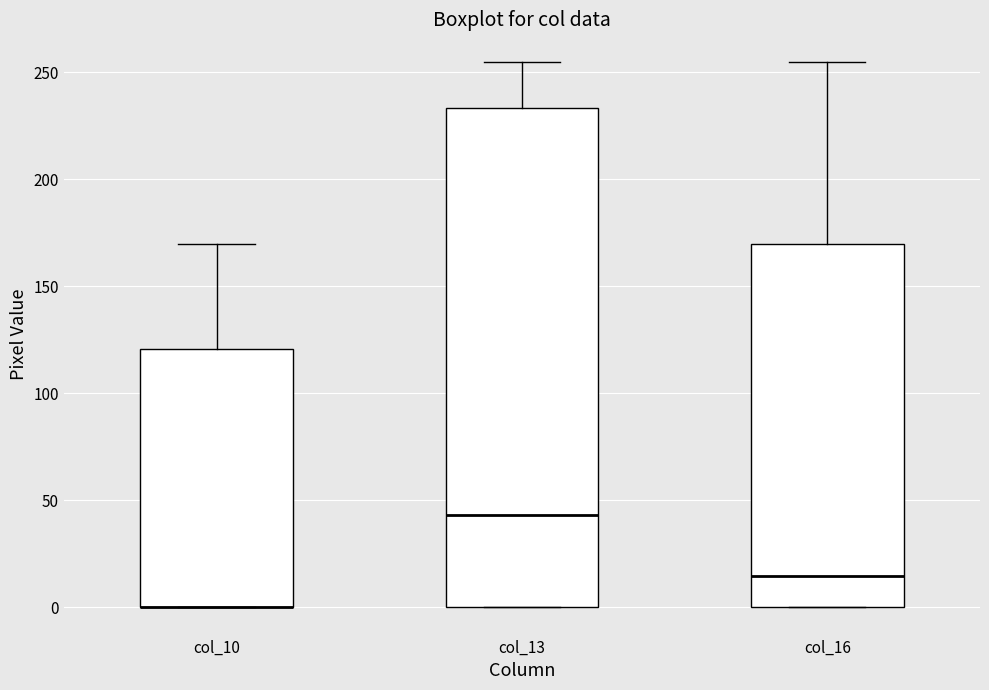

Reading left to right, read every box against the y-axis: the position of its median line, the range the box covers, and the ends of its whiskers. The values are not printed on the chart, so give them approximately, as read against the axis.

col_10: median 0 (drawn on the box's lower edge), box 0 to 120, whiskers 0 to 170
col_13: median 45, box 0 to 235, whiskers 0 to 255
col_16: median 15, box 0 to 170, whiskers 0 to 255